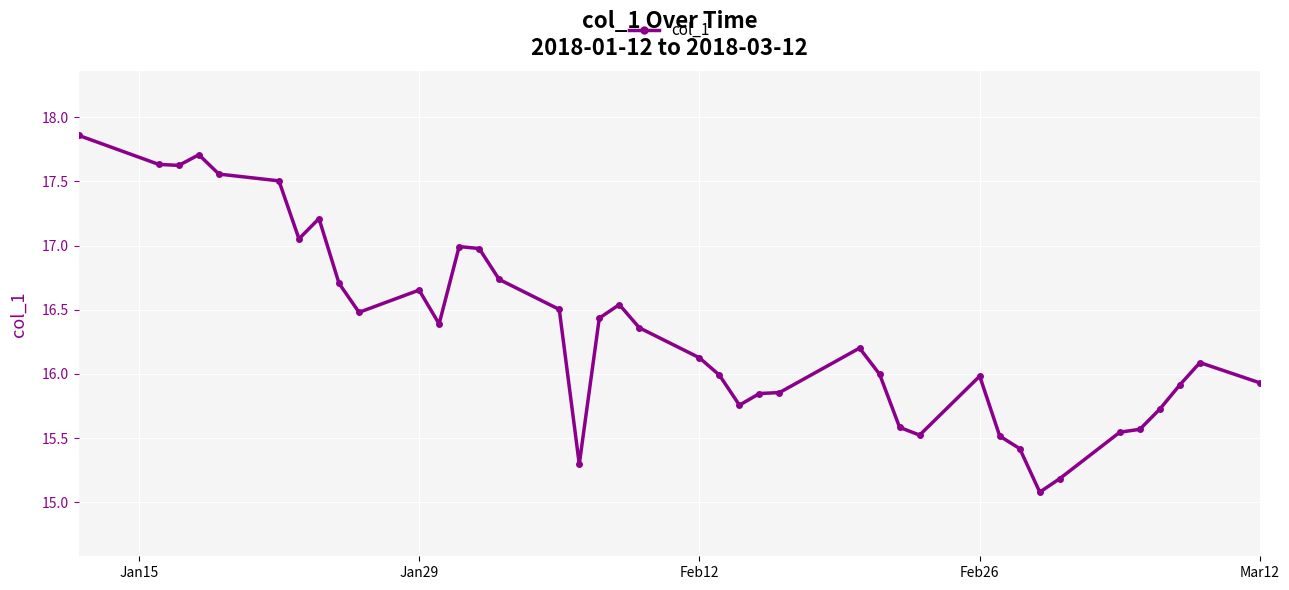

What is the value of the 28th point from the left?

15.6